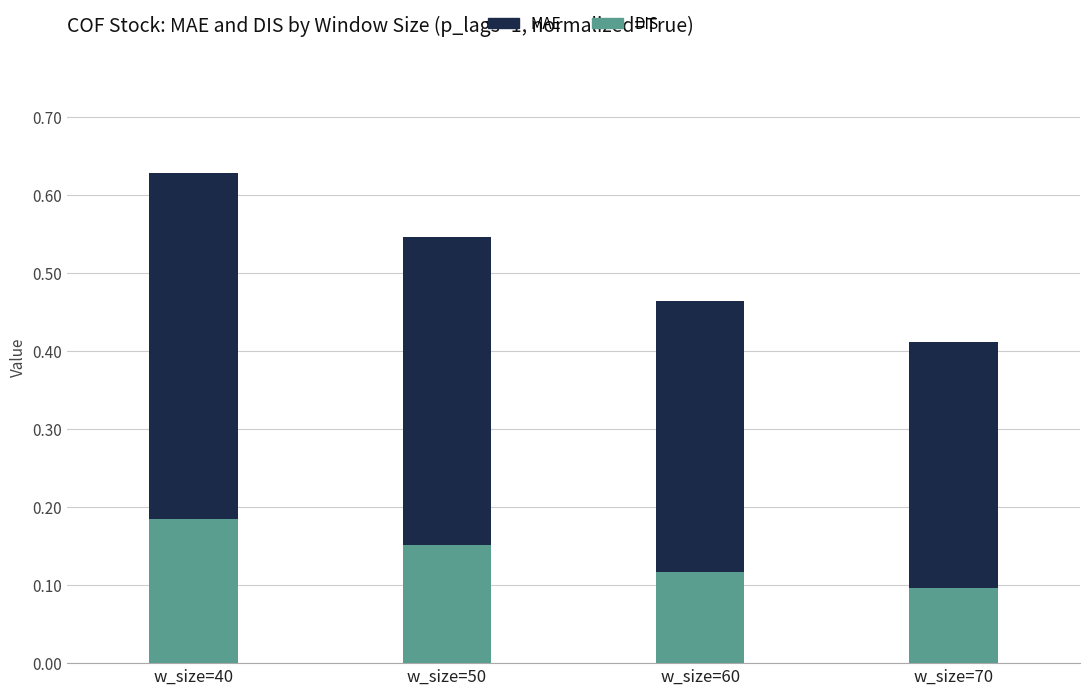

The value of DIS at w_size=70 is 0.1. True or false?

True